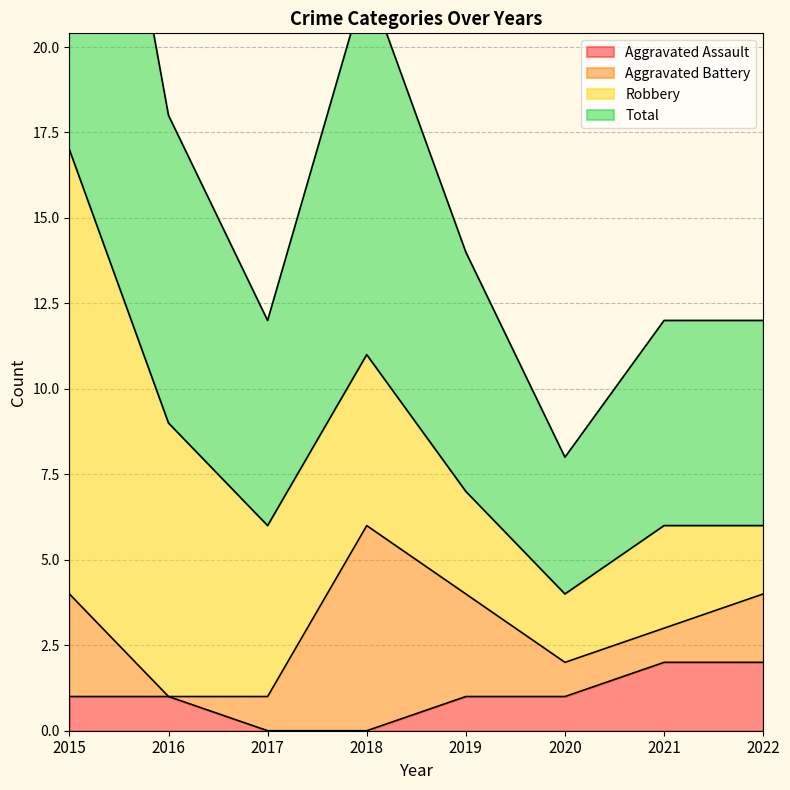

What is the difference between the Total values at 2018 and 2020?

7